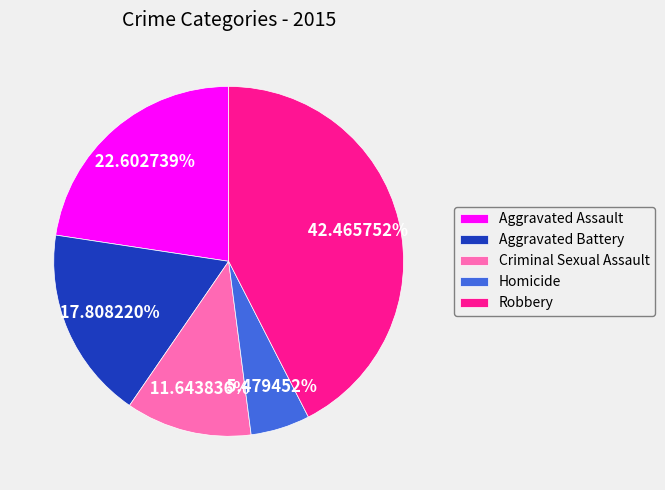

Is it true that Criminal Sexual Assault is 12% of the pie?

True